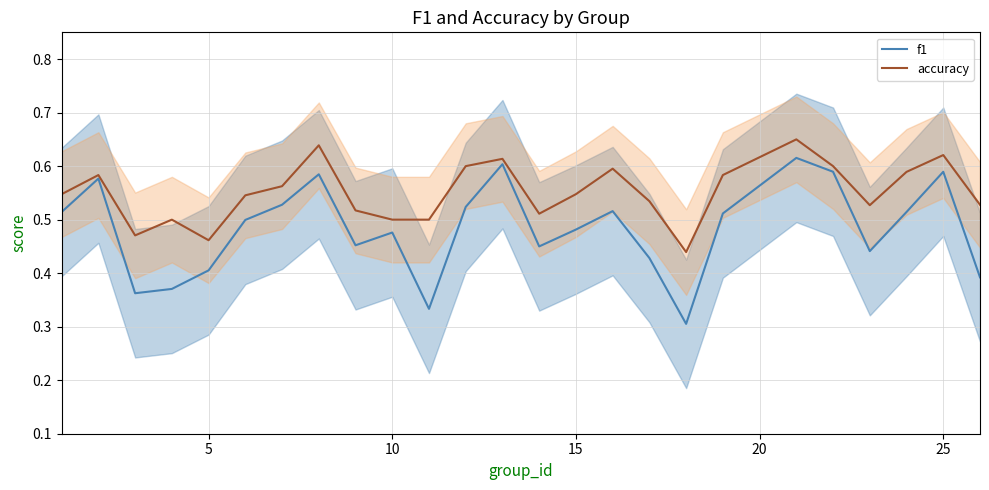

Reading right to left, list all the values displayed in this chart.

f1: 0.4	0.6	0.5	0.4	0.6	0.6	0.5	0.3	0.4	0.5	0.5	0.5	0.6	0.5	0.3	0.5	0.5	0.6	0.5	0.5	0.4	0.4	0.4	0.6	0.5
accuracy: 0.5	0.6	0.6	0.5	0.6	0.7	0.6	0.4	0.5	0.6	0.5	0.5	0.6	0.6	0.5	0.5	0.5	0.6	0.6	0.5	0.5	0.5	0.5	0.6	0.5